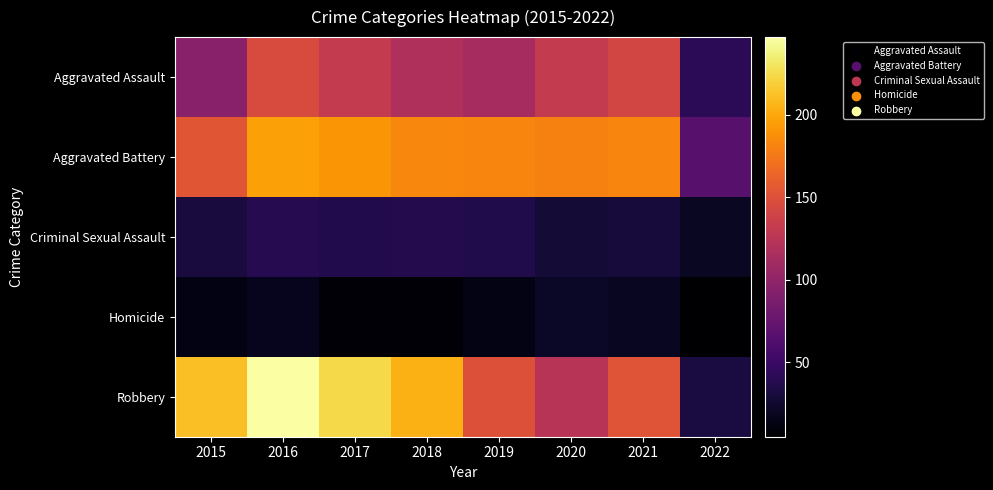

What is the maximum value shown in the chart?

247